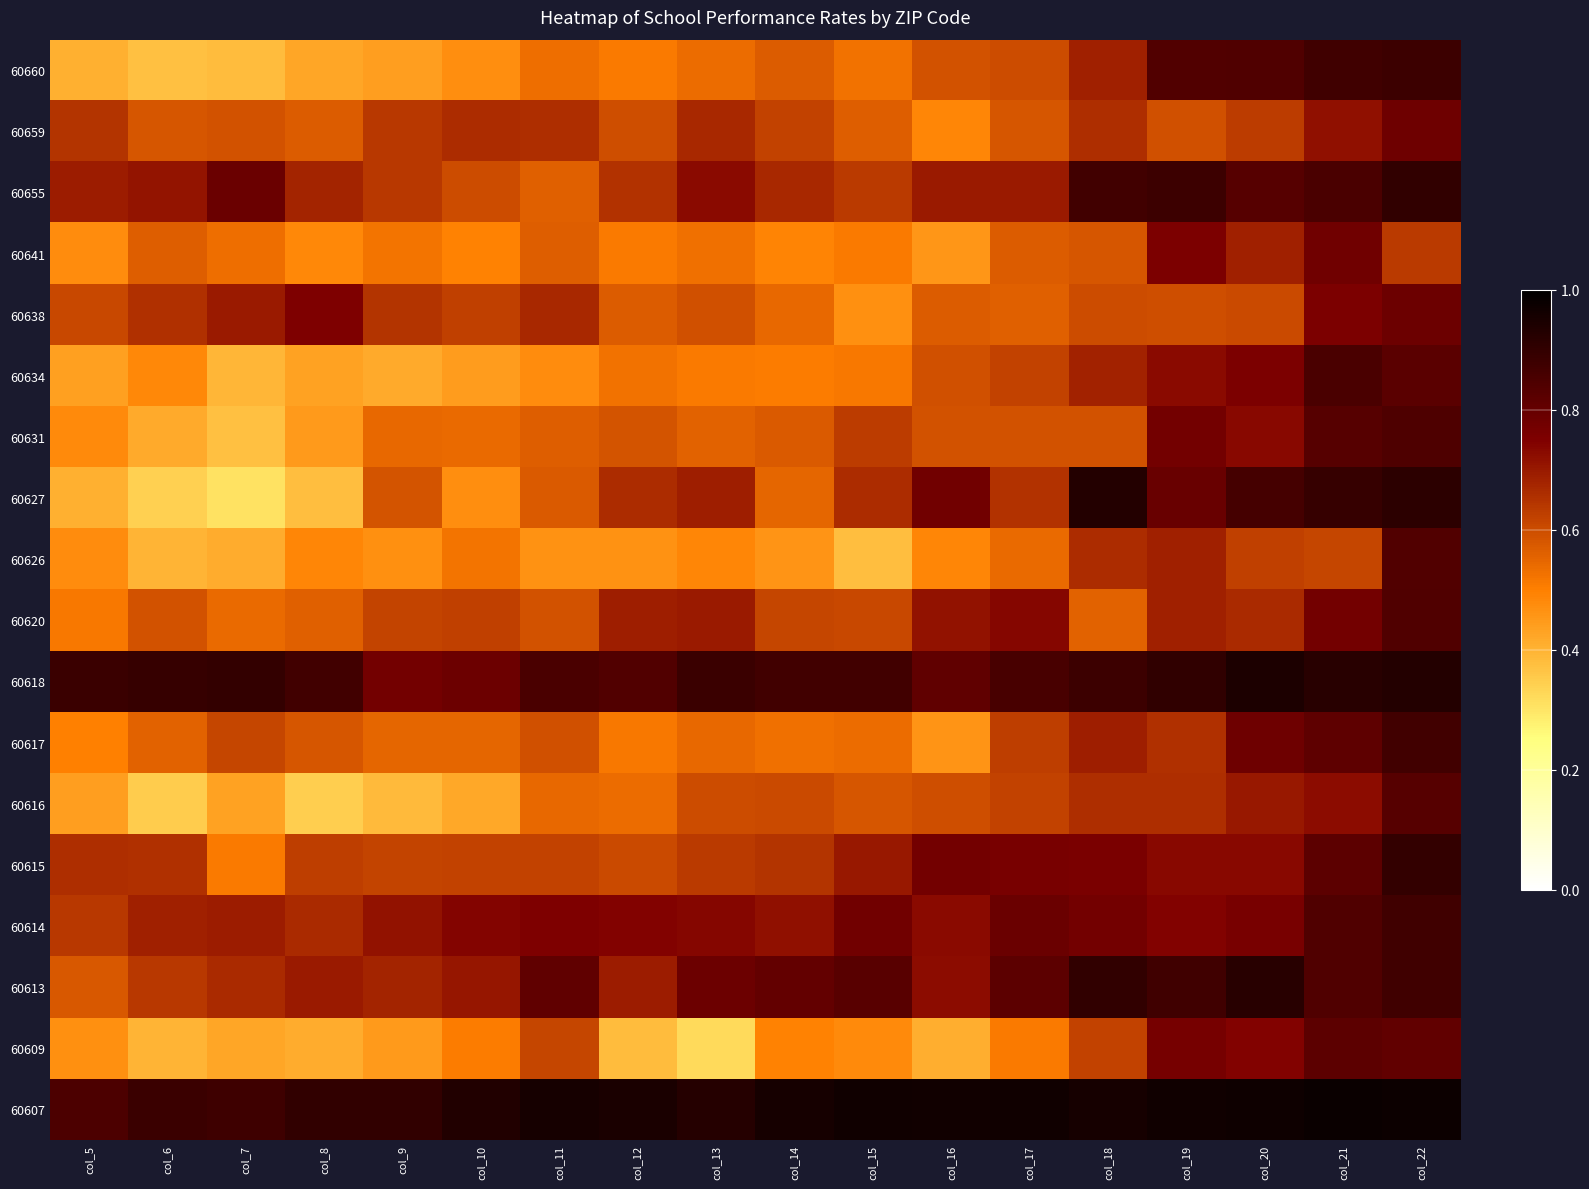

Rank the series by their maximum value, from highest to lowest.

60607, 60618, 60627, 60613, 60655, 60615, 60660, 60614, 60617, 60634, 60631, 60620, 60626, 60616, 60609, 60638, 60659, 60641